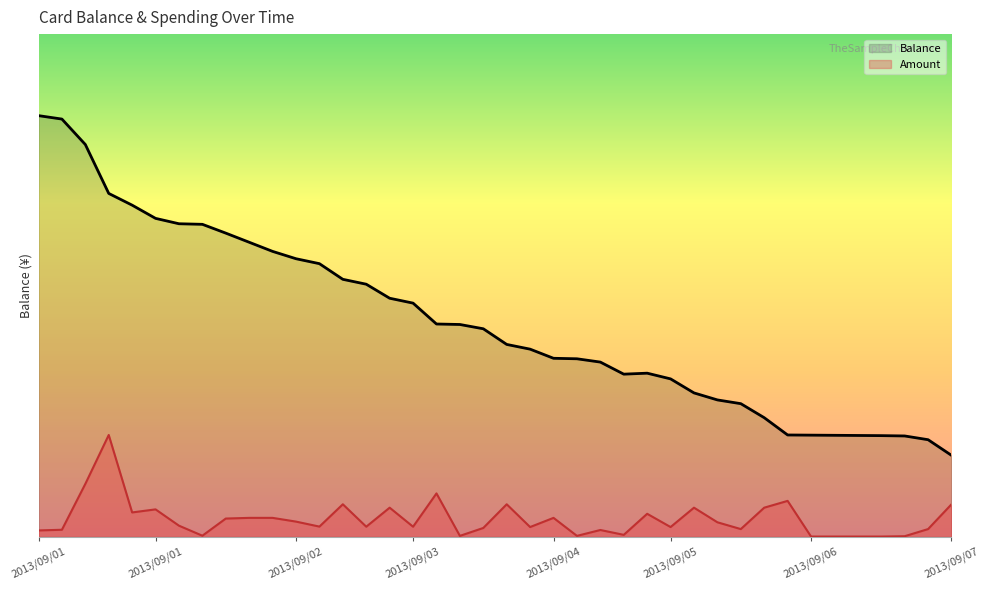

Does the chart display data point markers on the line(s)?

No